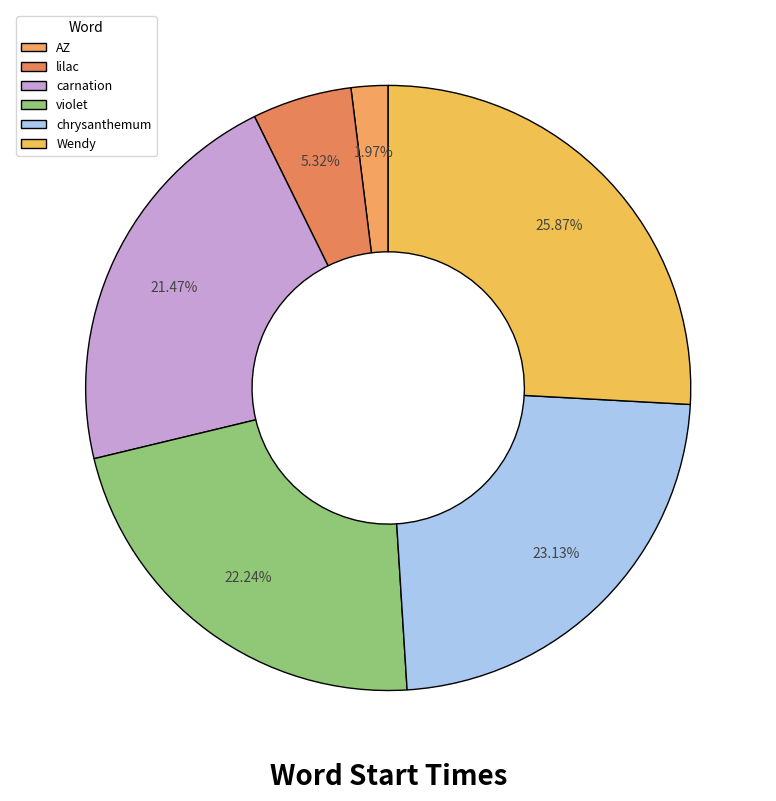

Which slice is the largest?

Wendy